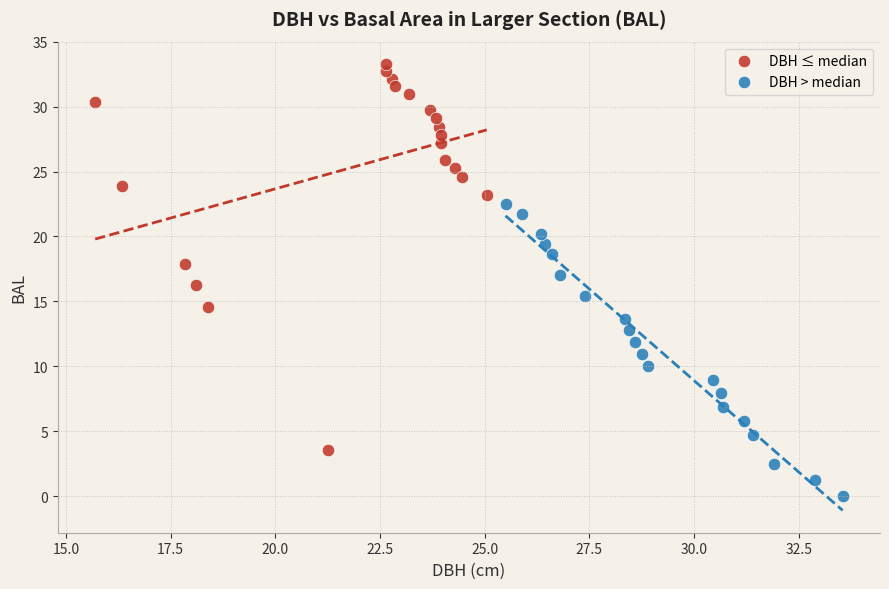

Which series has the widest spread of Y values?

DBH ≤ median